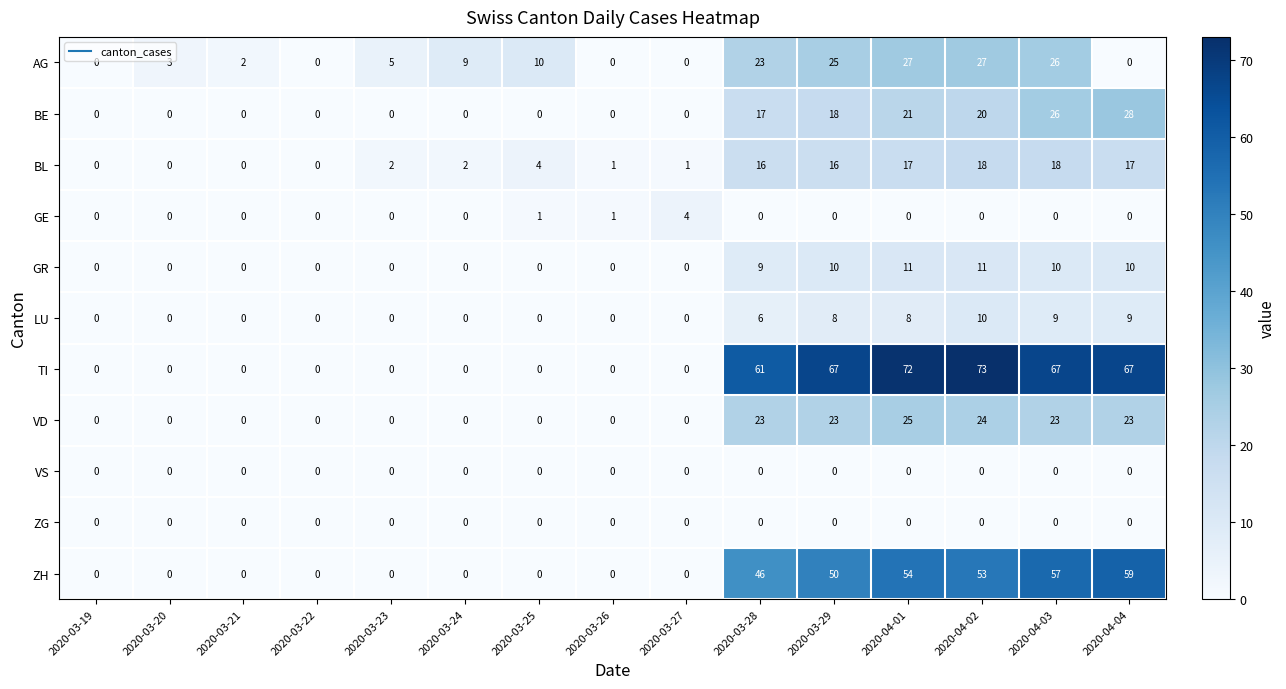

True or false: AG has a value of 26 at 2020-04-03.

True